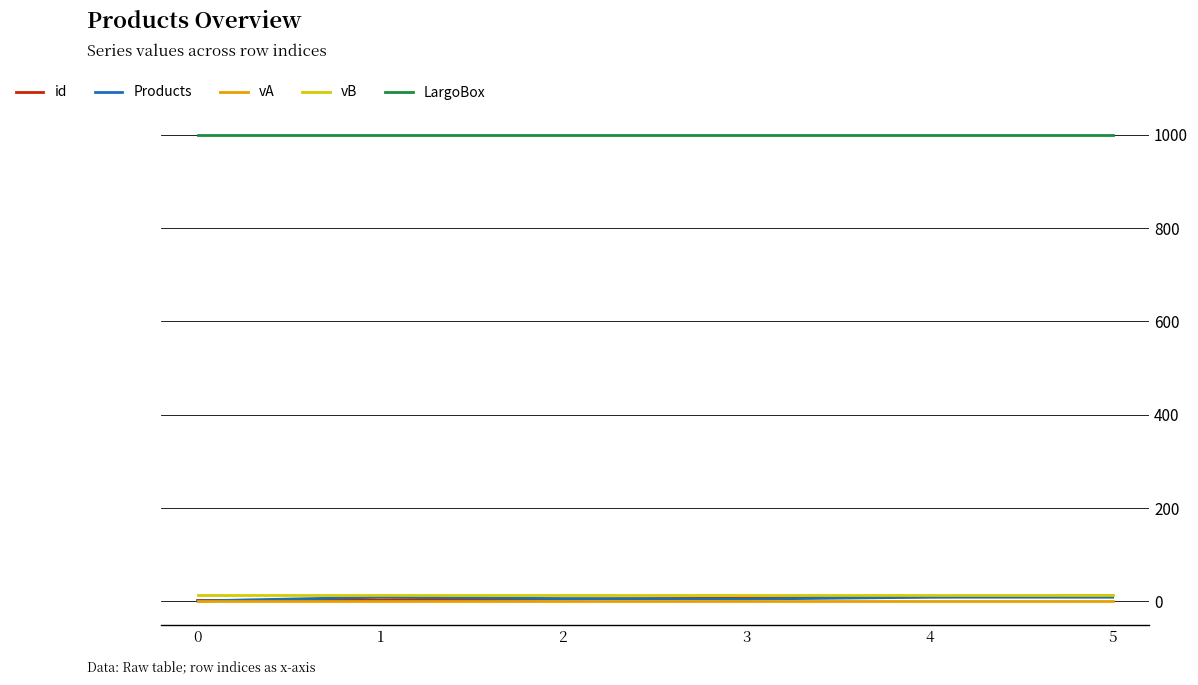

What is the greatest value displayed?

1000